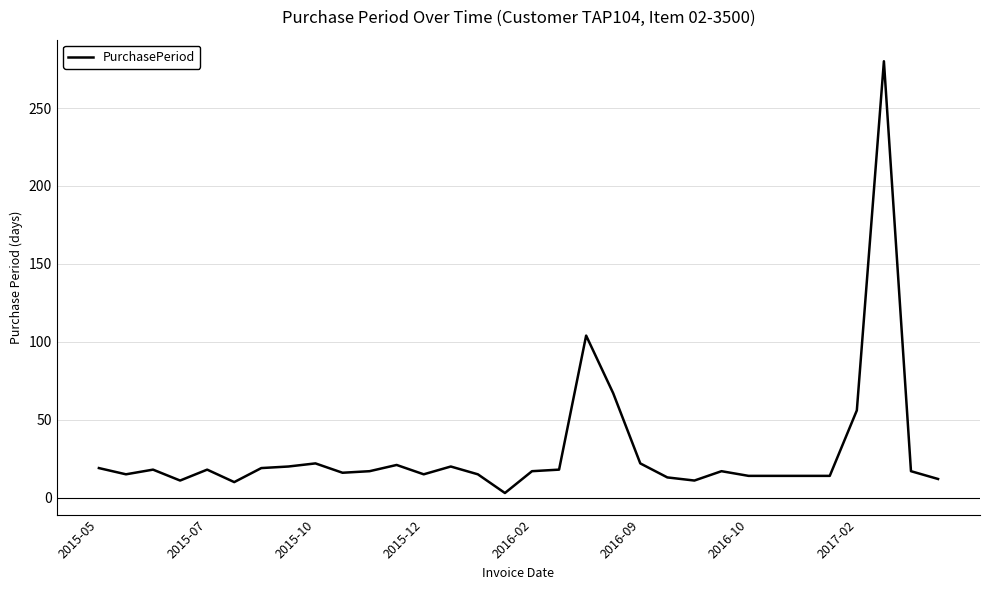

Count the number of data series in this chart.

1